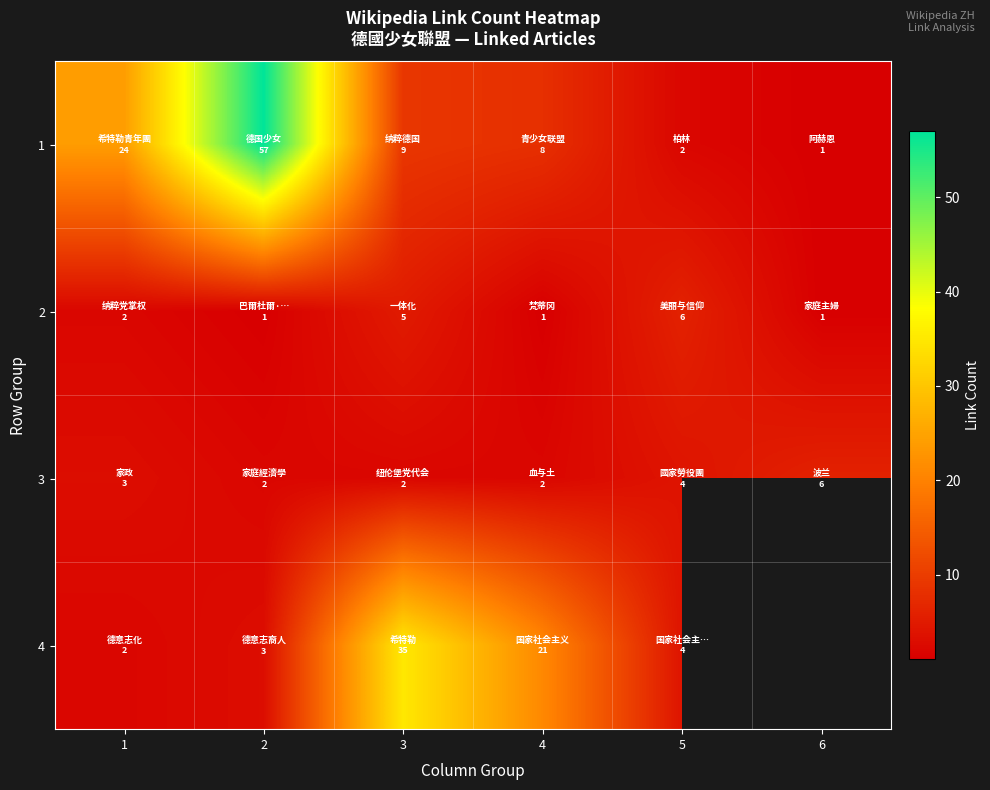

What is the average value of the 3 series?

3.2